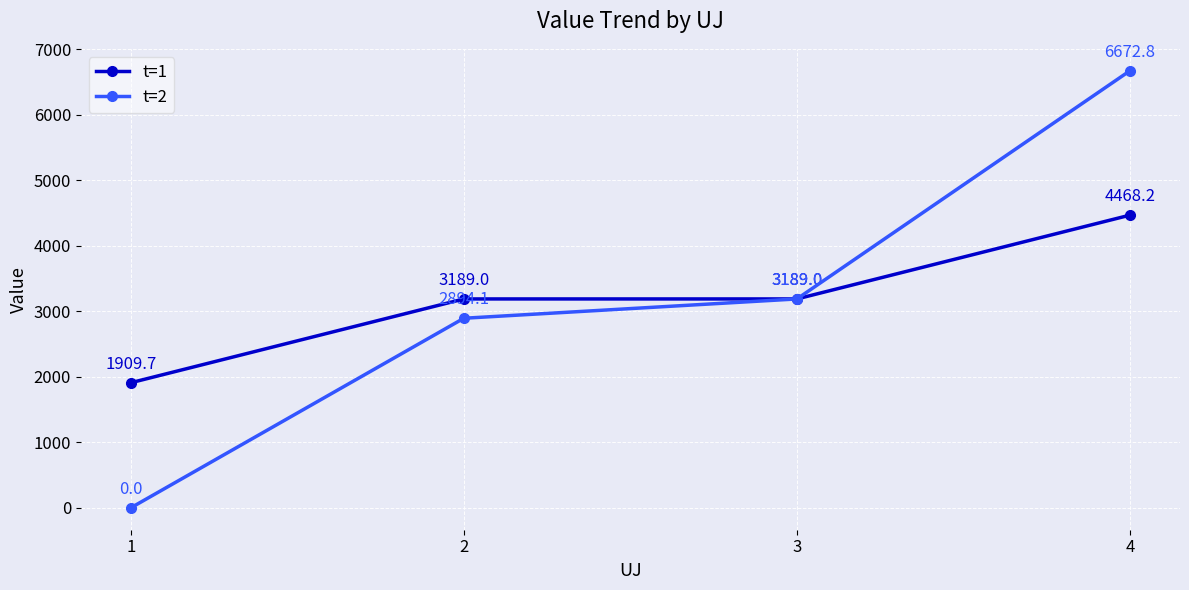

How many lines are shown in the chart?

2